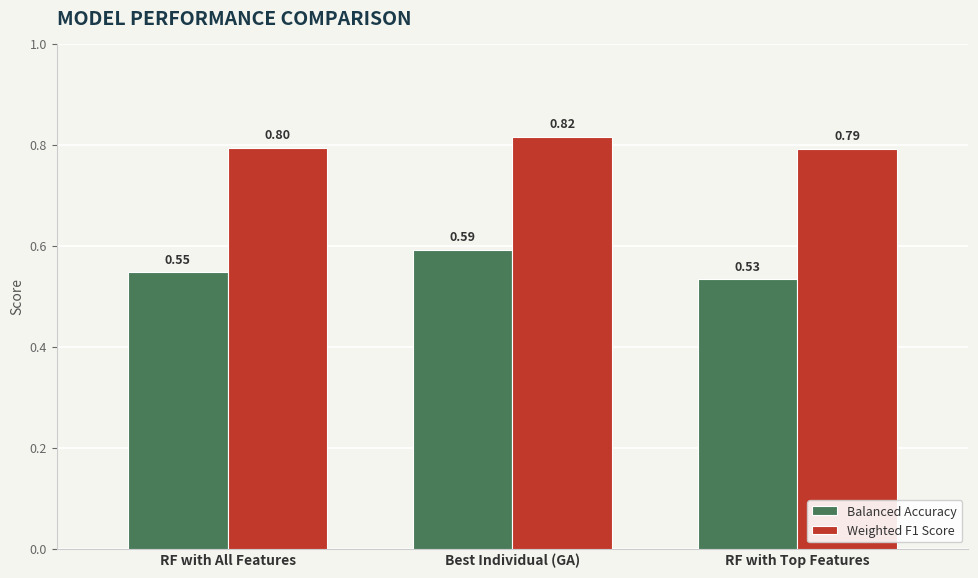

What is the difference between the highest and lowest values at RF with Top Features?

0.3